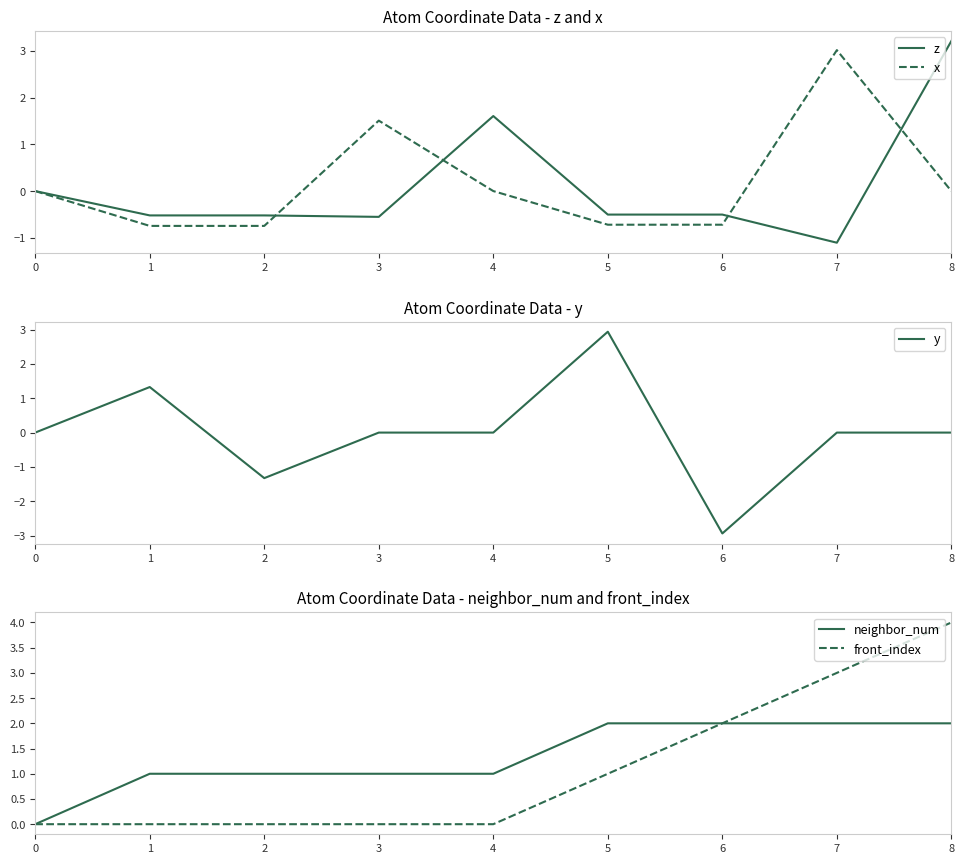

Rank the series by their maximum value, from lowest to highest.

neighbor_num, y, x, z, front_index